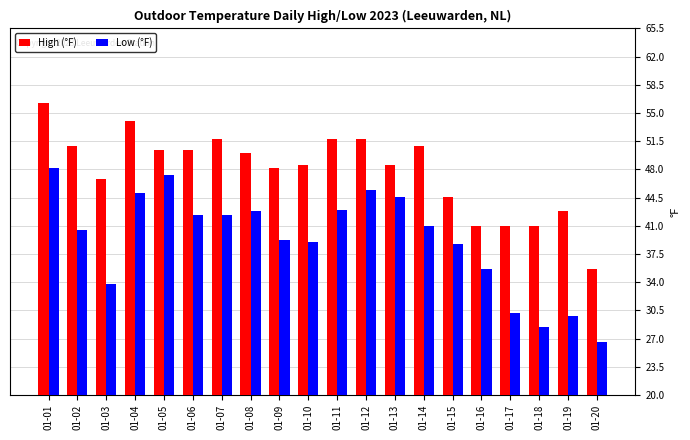

Rank the series by their maximum value, from highest to lowest.

High (°F), Low (°F)